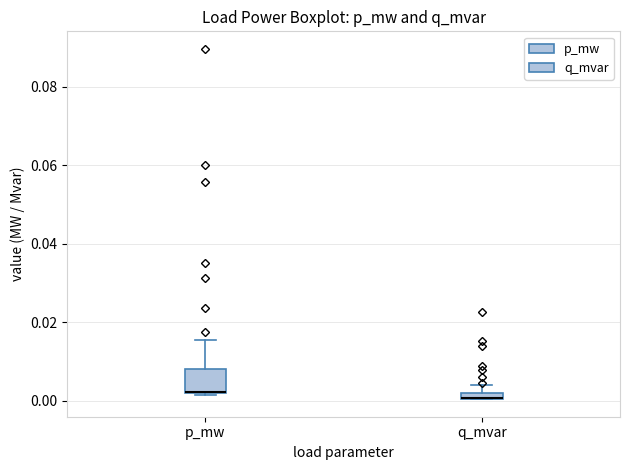

Where is the lower edge of the box for q_mvar on the y-axis? The values are not printed on the chart, so give them approximately, as read against the axis.

0.000